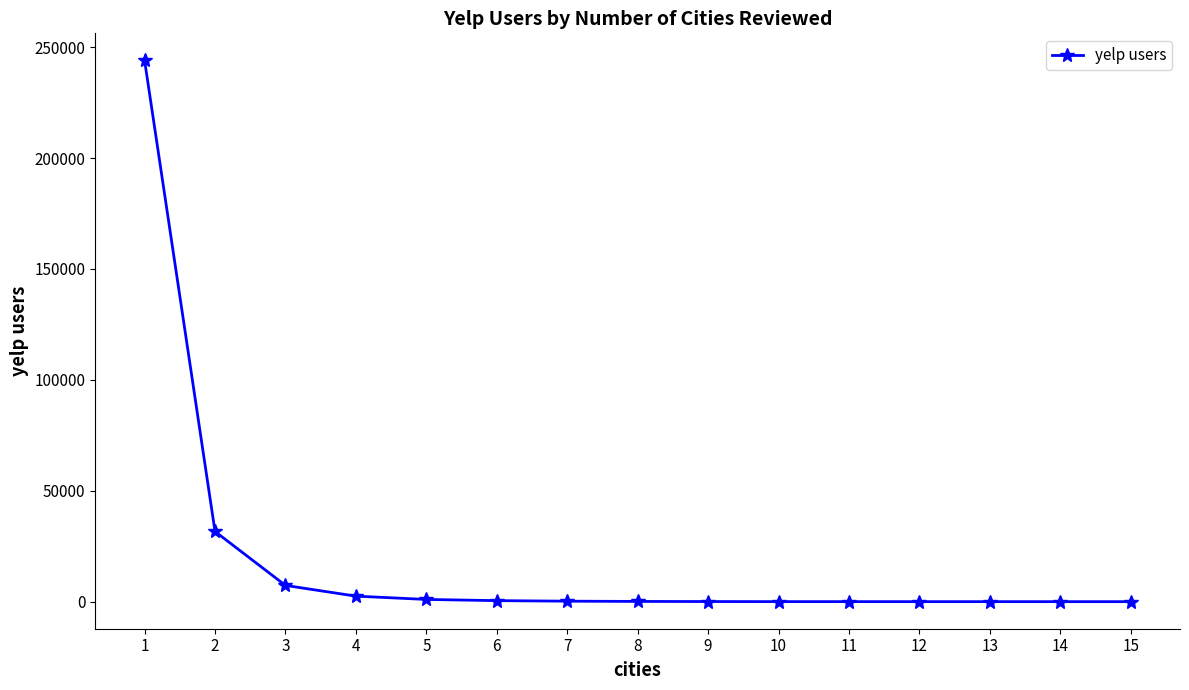

What is the maximum value shown in the chart?

244034